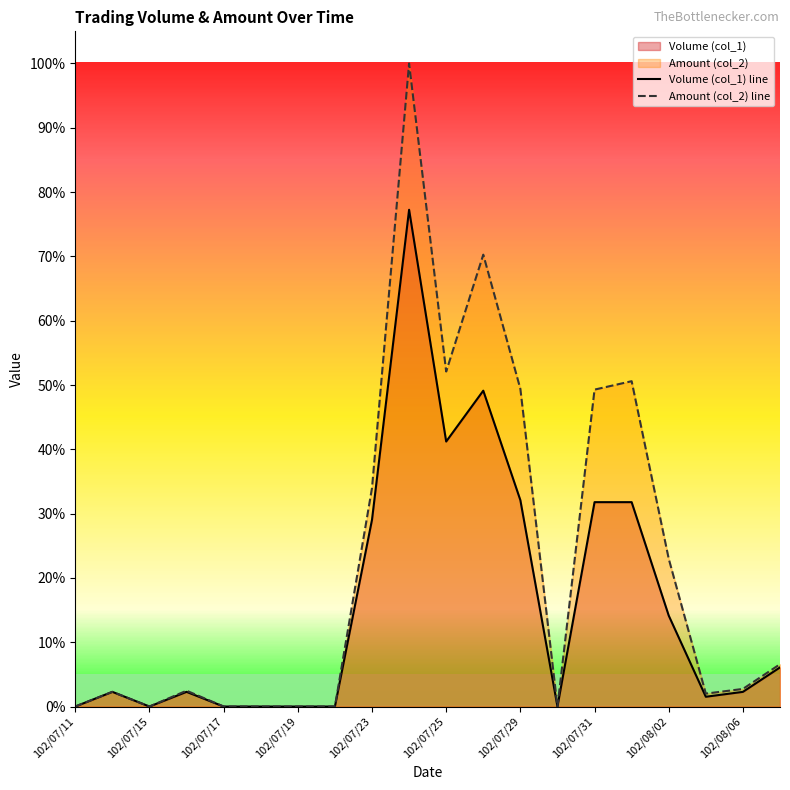

Reading right to left, transcribe all the data shown in this chart.

Volume (col_1) line: 6.1	2.3	1.5	14.1	31.8	31.8	0.0	32.1	49.1	41.2	77.3	29.0	0.0	0.0	0.0	0.0	2.3	0.0	2.3	0.0
Amount (col_2) line: 6.6	2.7	2.0	23.0	50.6	49.3	0.0	49.4	70.3	52.1	100.0	34.0	0.0	0.0	0.0	0.0	2.5	0.0	2.3	0.0